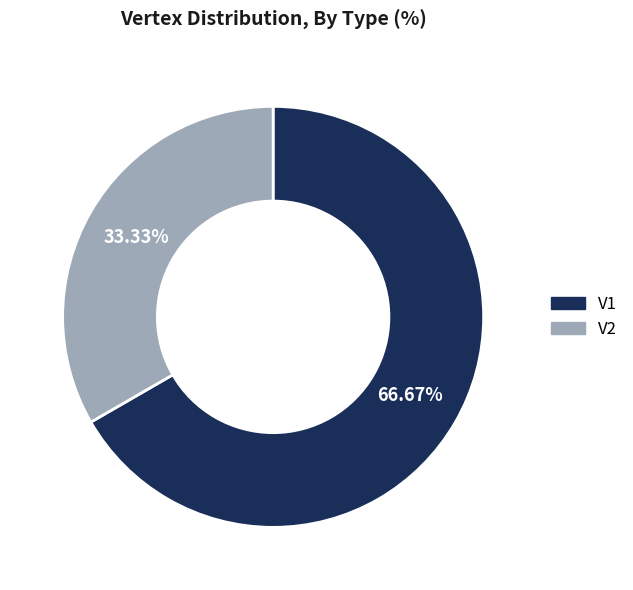

How much of the chart is everything except V1?

33.3%